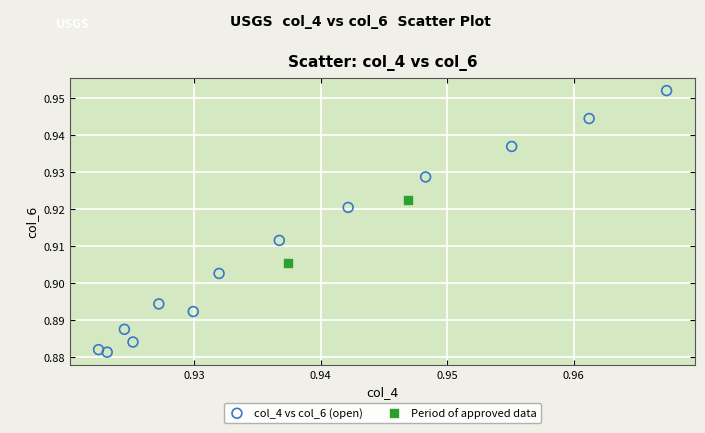

Which series contains the highest Y value?

col_4 vs col_6 (open)